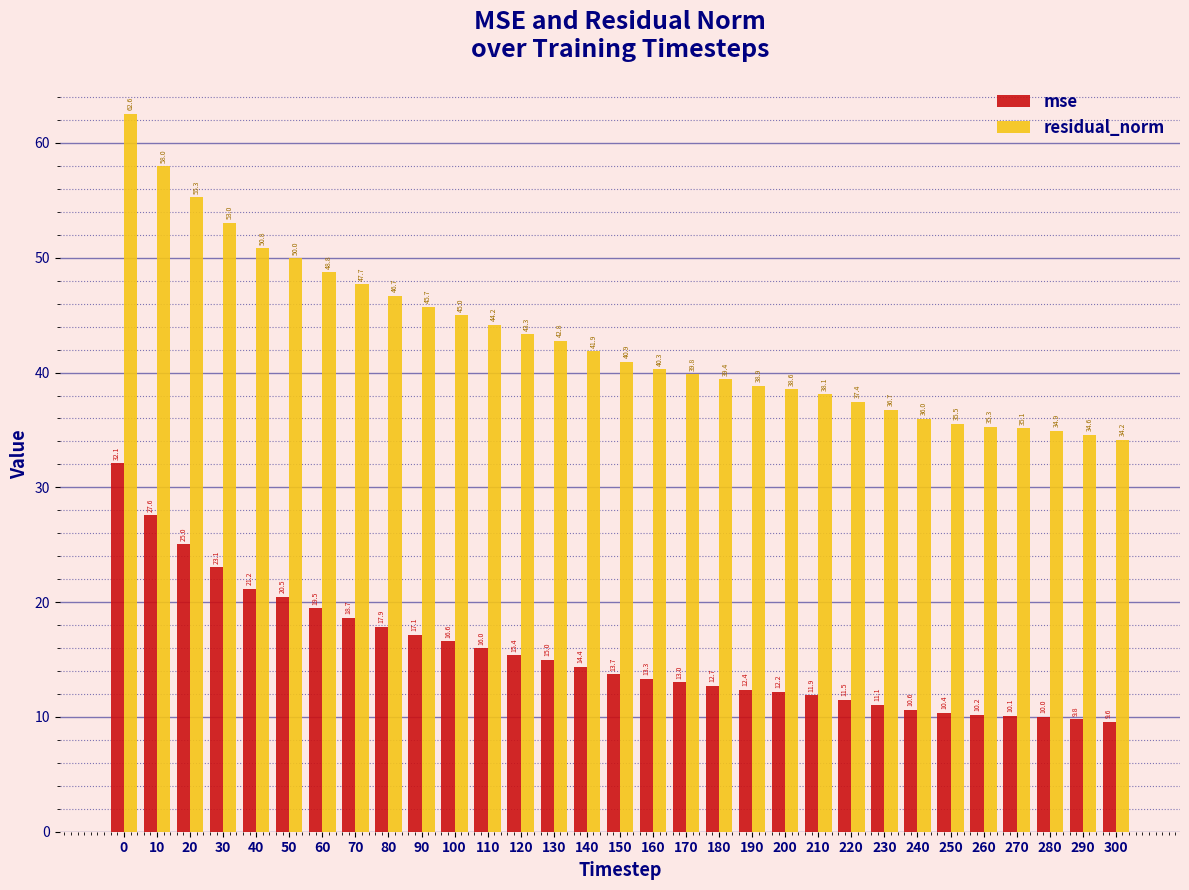

Reading left to right, list all the values displayed in this chart.

mse: 32.1	27.6	25.0	23.1	21.2	20.5	19.5	18.7	17.9	17.1	16.6	16.0	15.4	15.0	14.4	13.7	13.3	13.0	12.7	12.4	12.2	11.9	11.5	11.1	10.6	10.4	10.2	10.1	10.0	9.8	9.6
residual_norm: 62.6	58.0	55.3	53.0	50.8	50.0	48.8	47.7	46.7	45.7	45.0	44.2	43.3	42.8	41.9	40.9	40.3	39.8	39.4	38.9	38.6	38.1	37.4	36.7	36.0	35.5	35.3	35.1	34.9	34.6	34.2